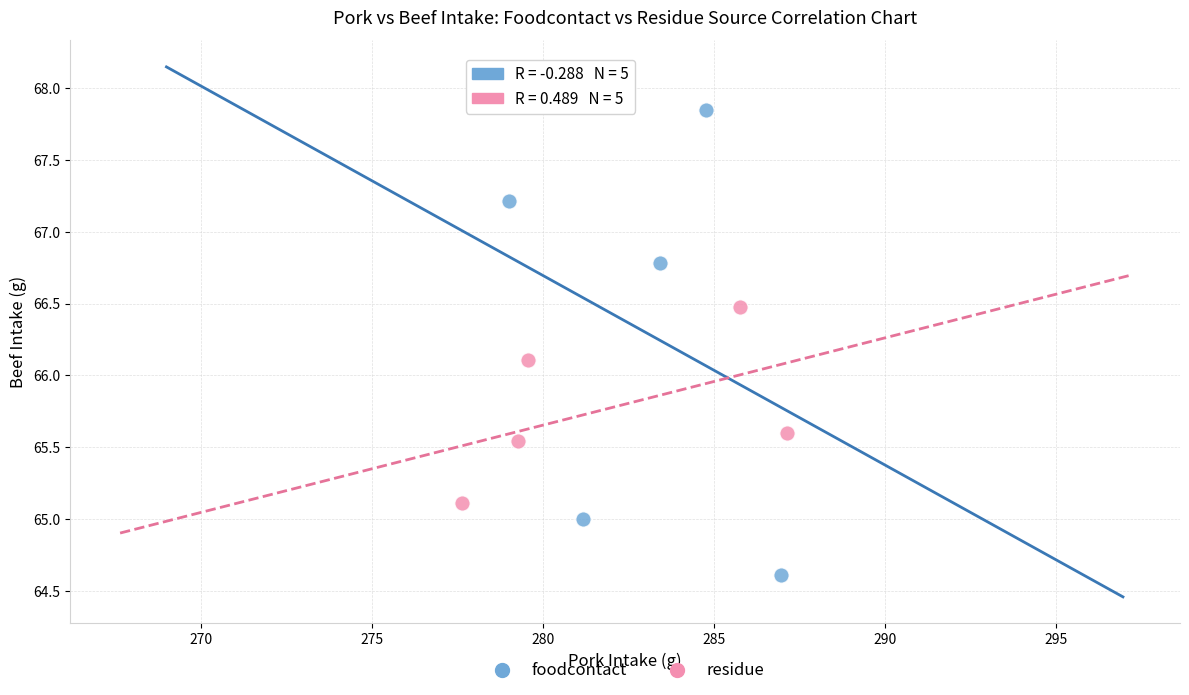

Which series has the largest Y range (max minus min)?

foodcontact